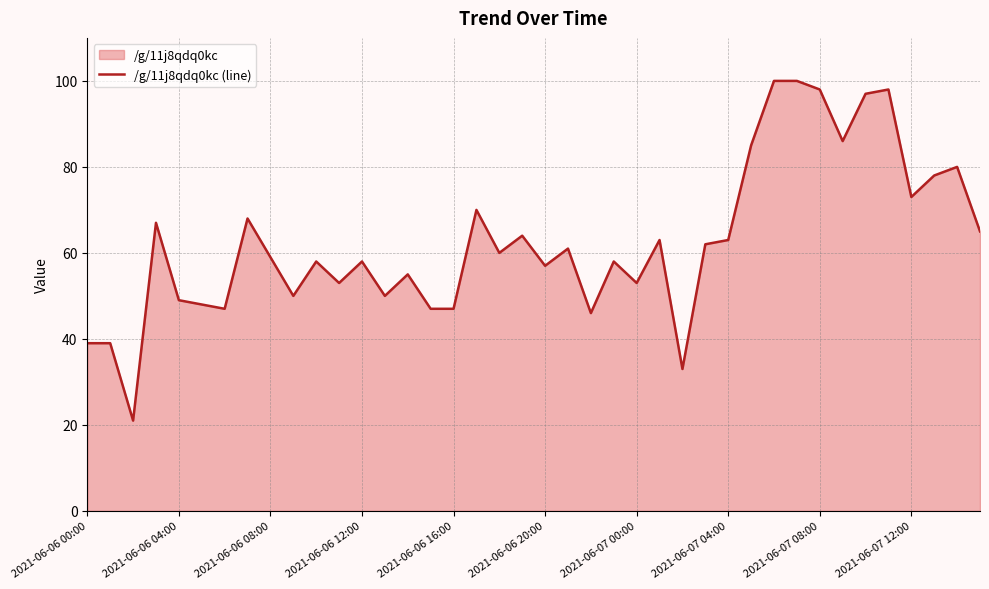

Reading left to right, what are all the values shown in this chart?

39	39	21	67	49	48	47	68	59	50	58	53	58	50	55	47	47	70	60	64	57	61	46	58	53	63	33	62	63	85	100	100	98	86	97	98	73	78	80	65